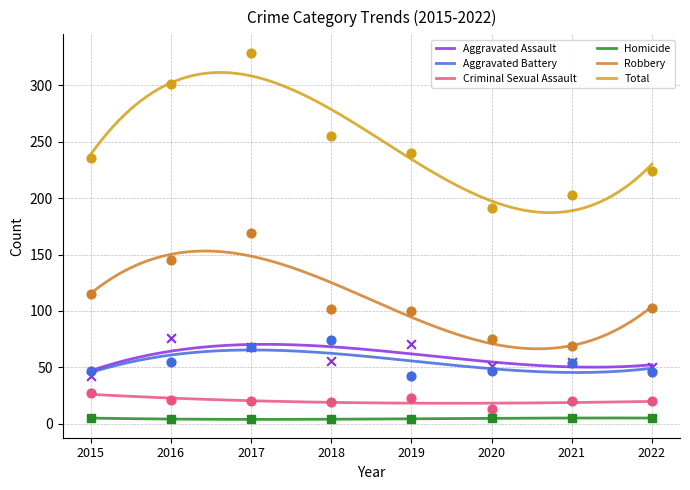

What is the total value across all series at 2017?

658